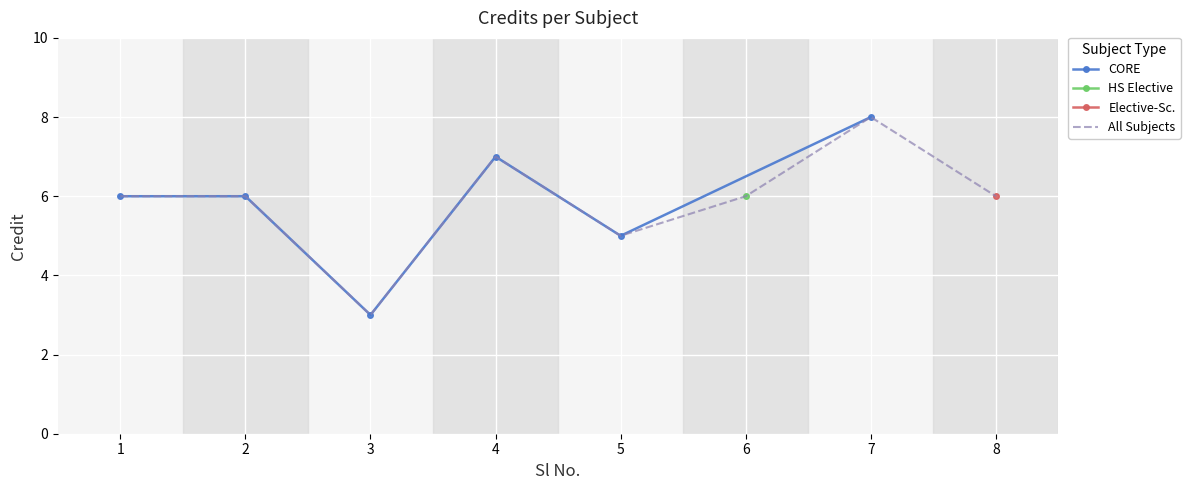

How many values exceed 6?

2